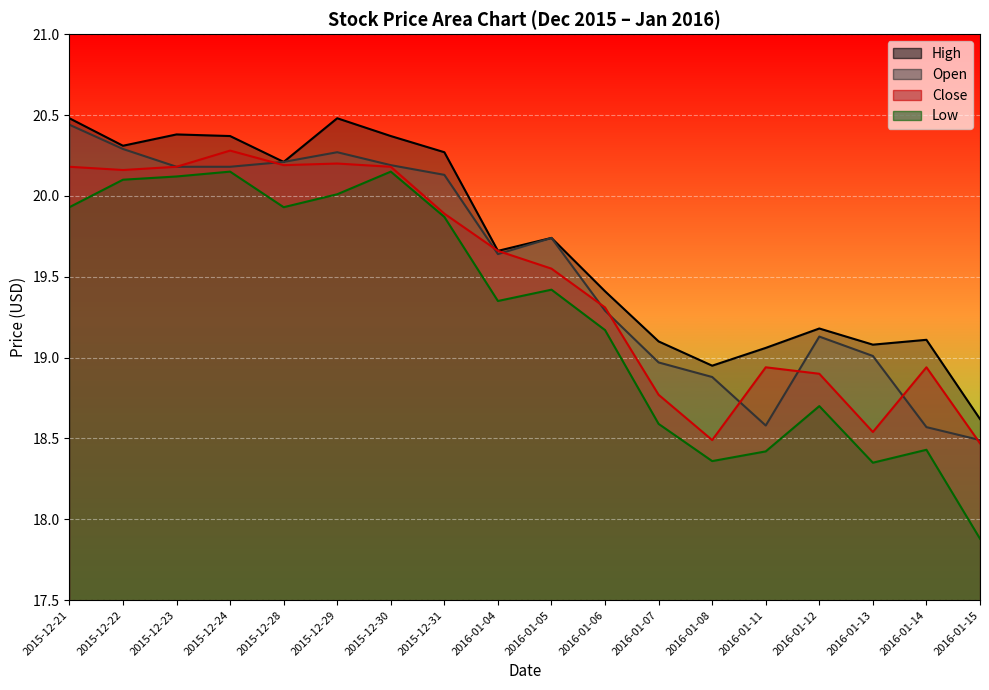

At which label does Open reach its minimum?

2016-01-15